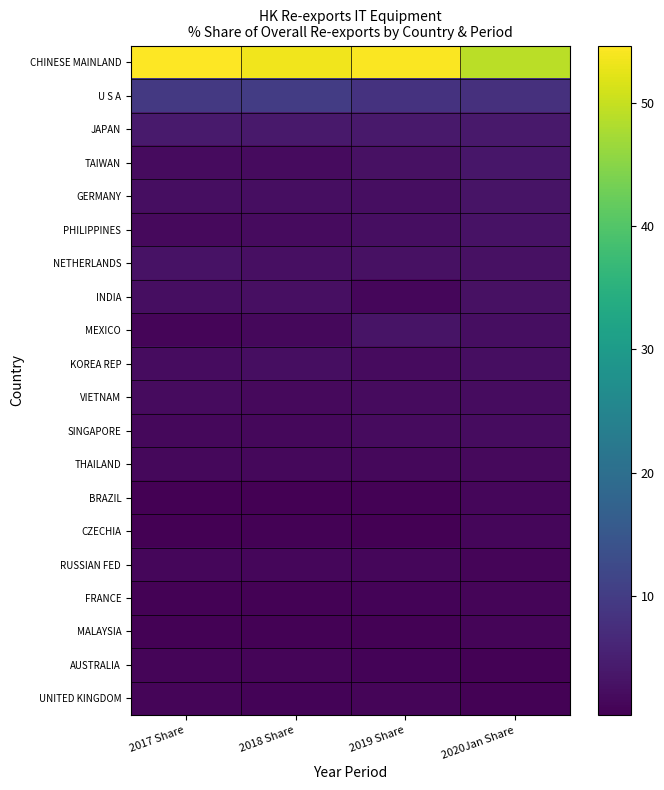

How many categories are shown in the chart?

4